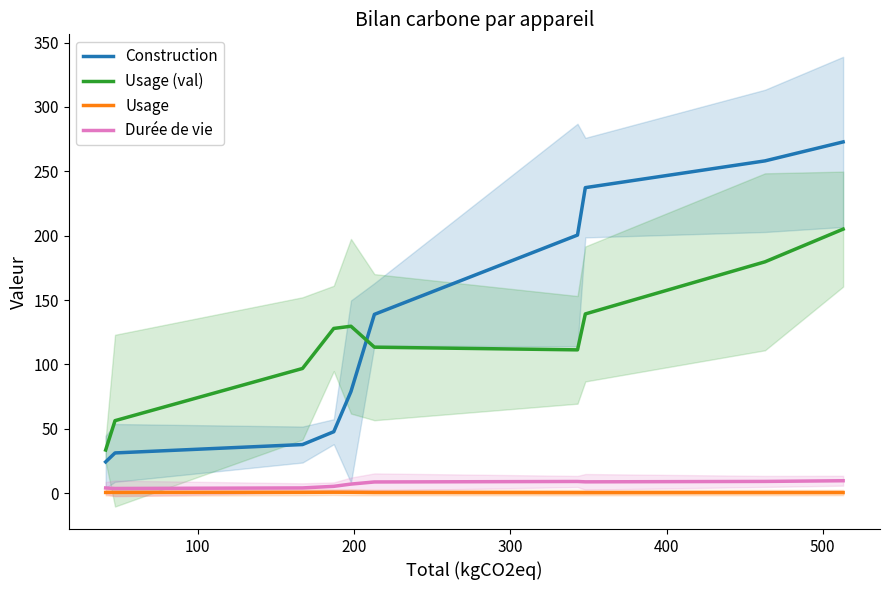

Is this an area chart (filled region under the line)?

No